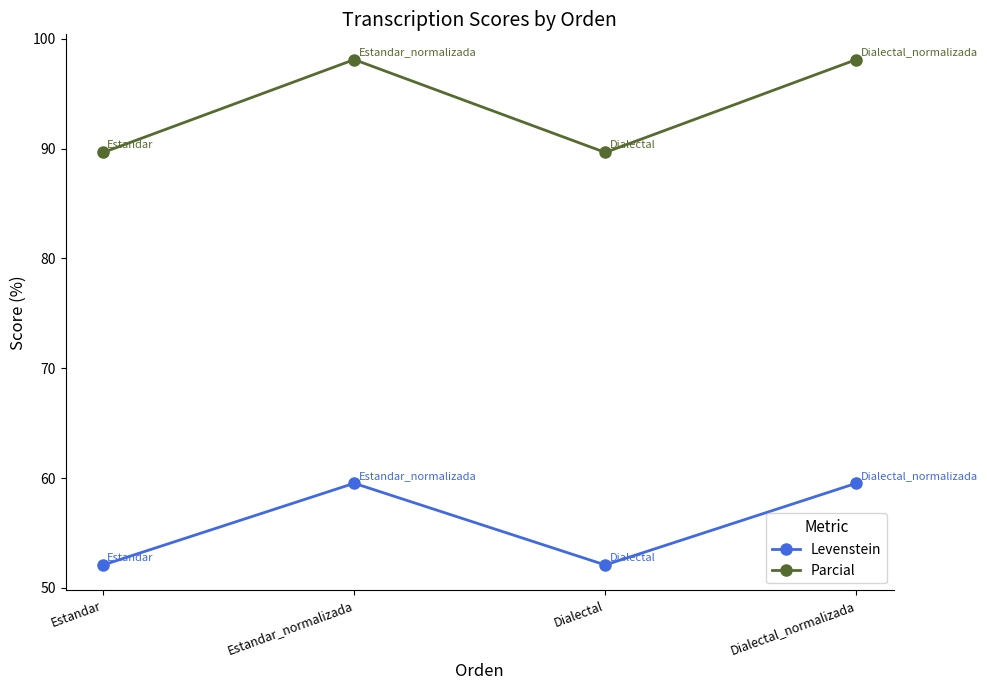

True or false: Levenstein and Parcial intersect in this chart.

False